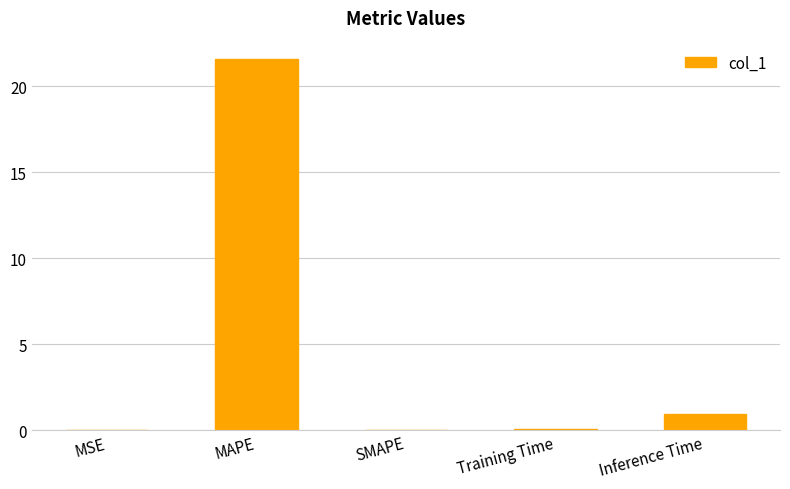

Are the bars horizontal?

No